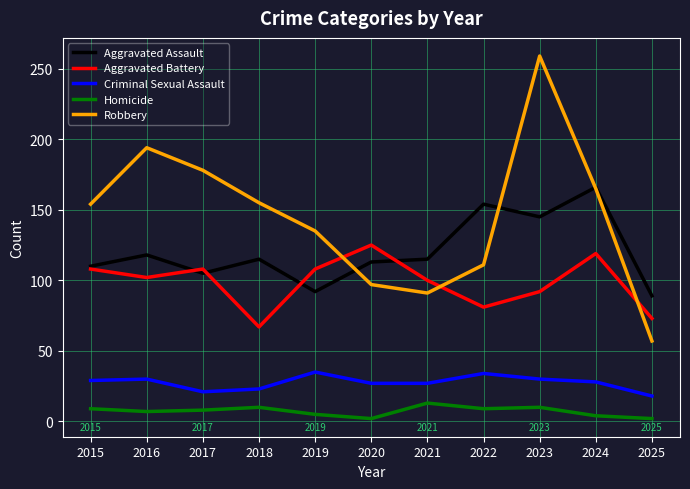

In Aggravated Assault, how many points are higher than both neighbors (excluding endpoints)?

4